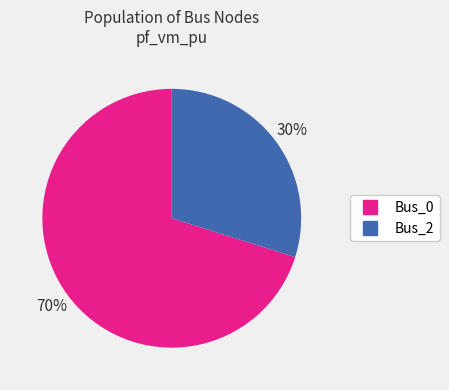

Rank the categories by value from lowest to highest.

Bus_2, Bus_0